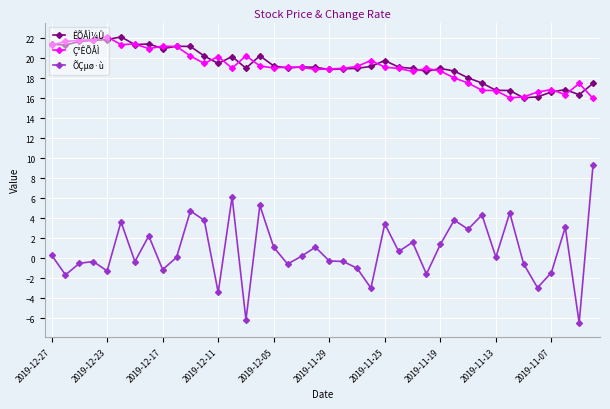

True or false: ÕÇµø·ù and ÊÕÅÌ¼Û cross at least once.

False